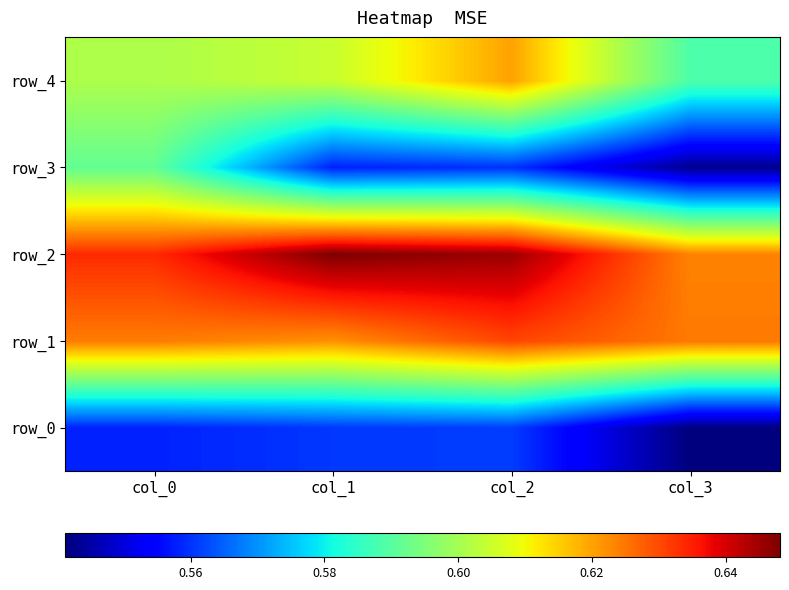

What value does the row_3 series have at col_0?

0.6